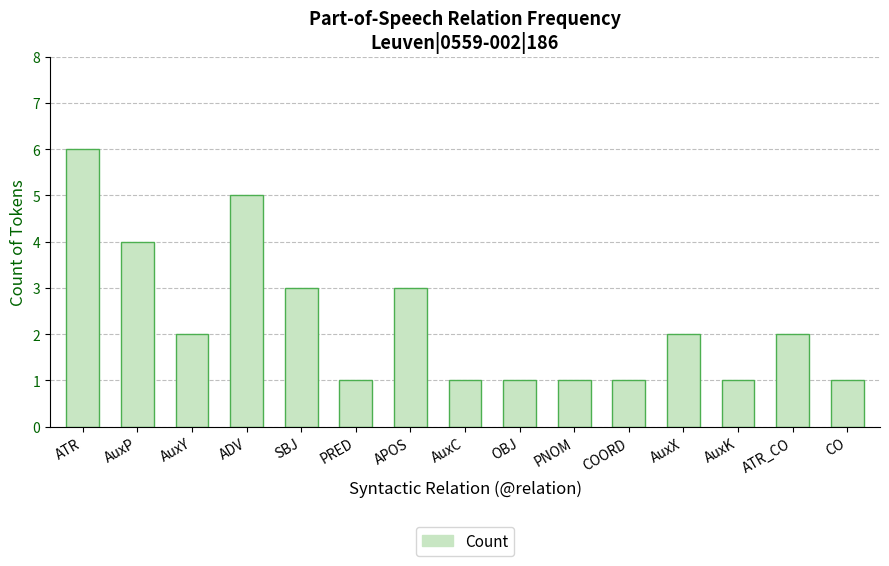

At which category does the chart reach its peak across all series?

ATR